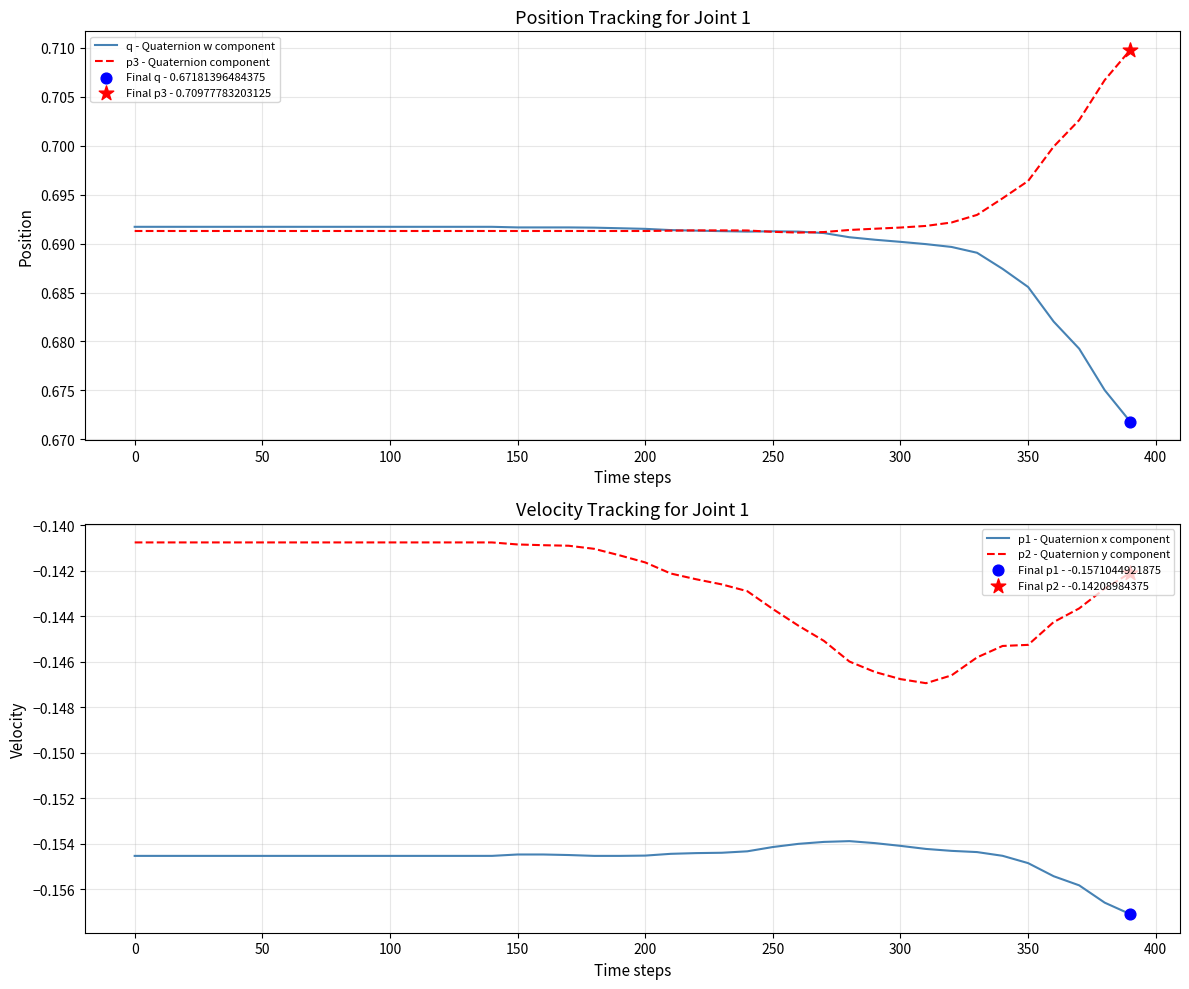

Which series has the largest total across all categories?

p3 - Quaternion component